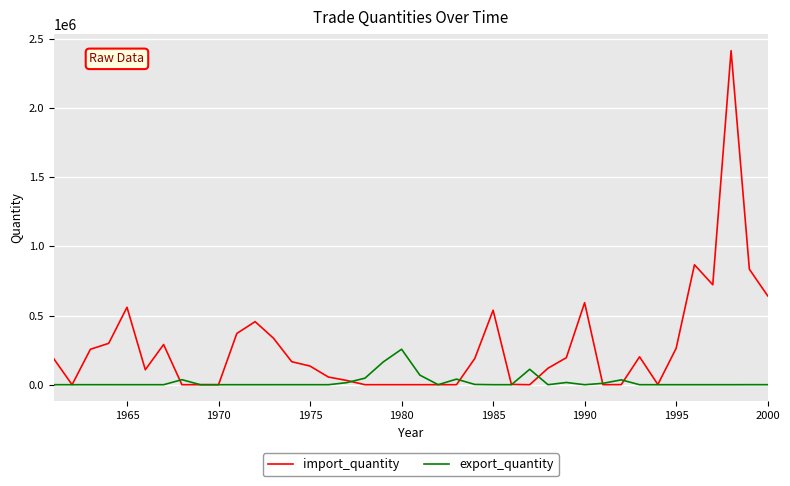

Rank the series by their average value, from highest to lowest.

import_quantity, export_quantity